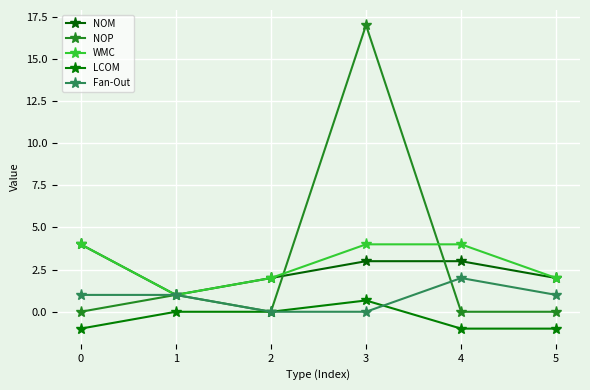

True or false: LCOM has a value of 1.0 at 3.

False